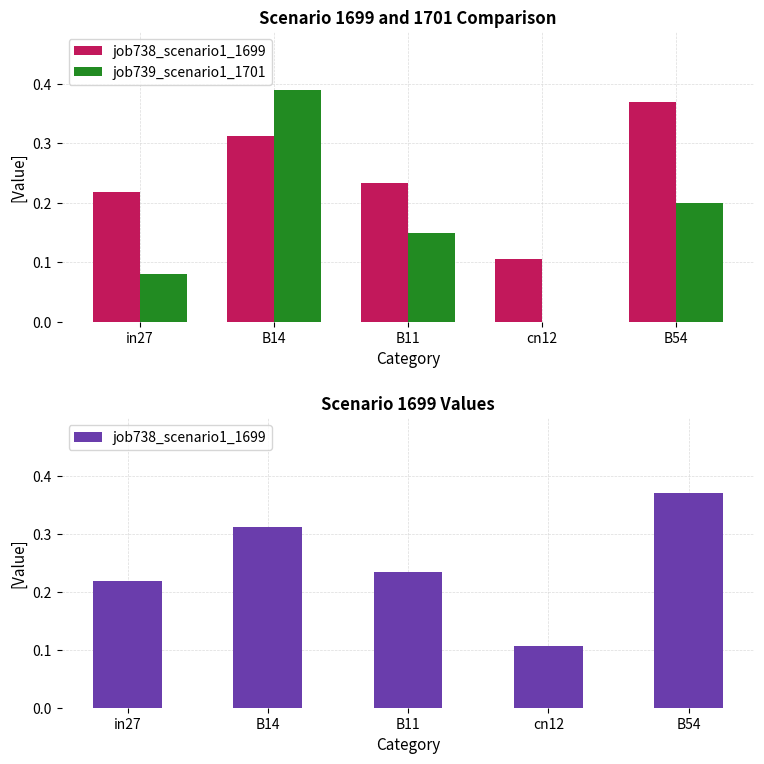

What is the highest value of the job738_scenario1_1699 series?

0.4